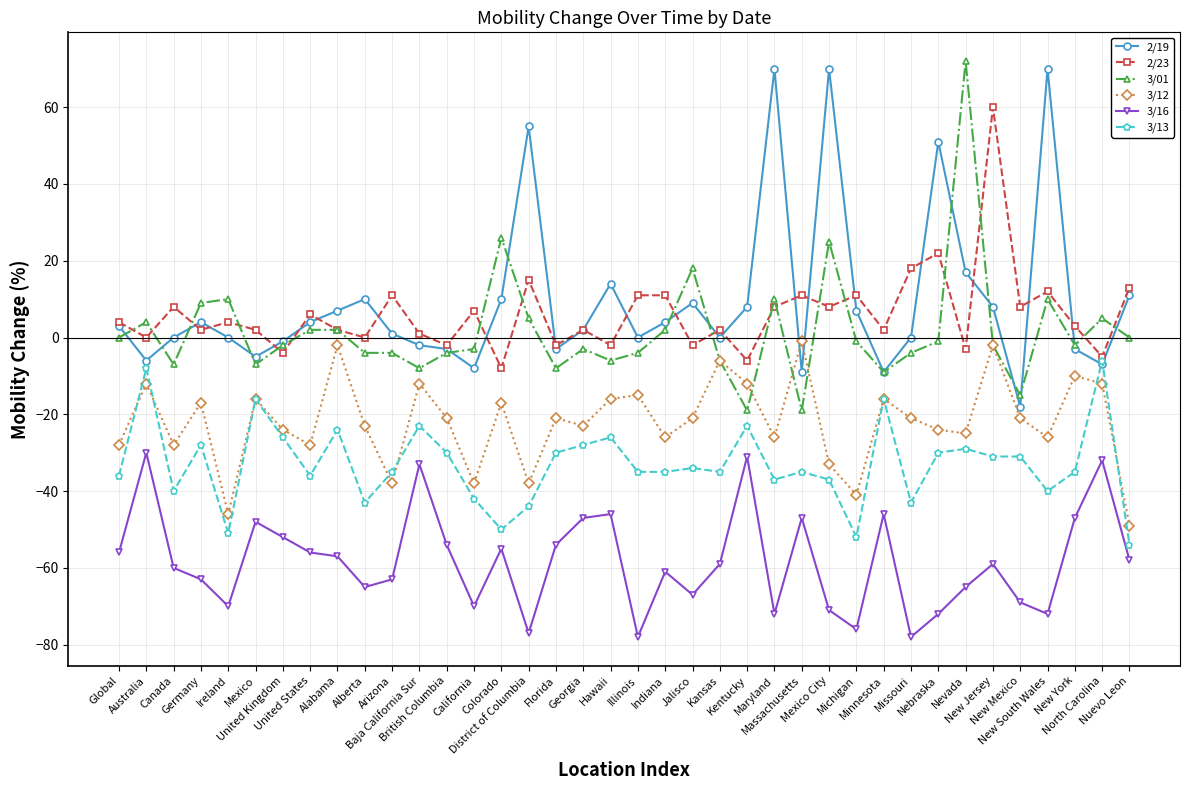

What is the maximum value shown in the chart?

72